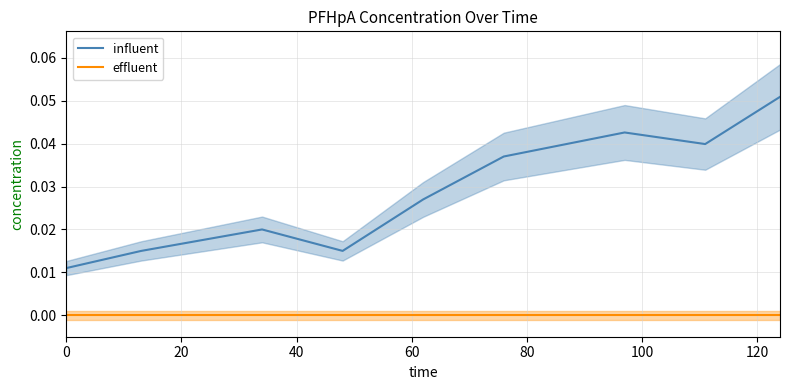

Reading left to right, list all the values displayed in this chart.

influent: 0.0	0.0	0.0	0.0	0.0	0.0	0.0	0.0	0.1
effluent: 0.0	0.0	0.0	0.0	0.0	0.0	0.0	0.0	0.0